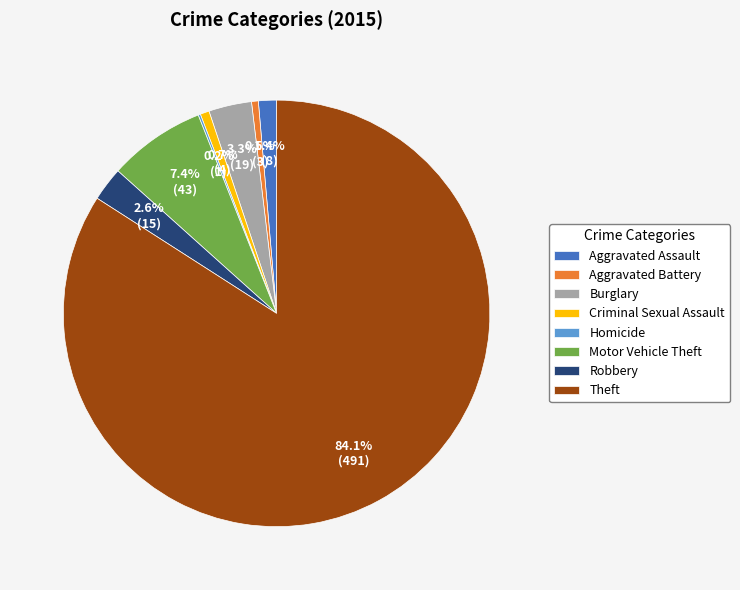

What percentage do Robbery and Aggravated Battery together represent?

3.1%